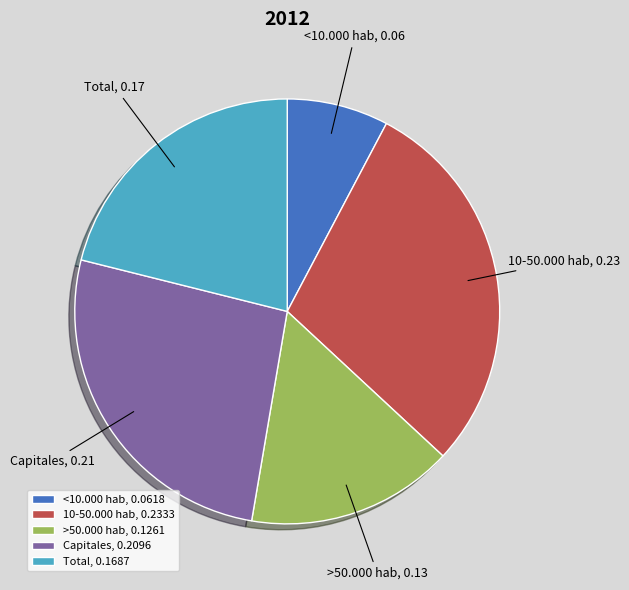

Combined, do <10.000 hab and Total account for over 50%?

No